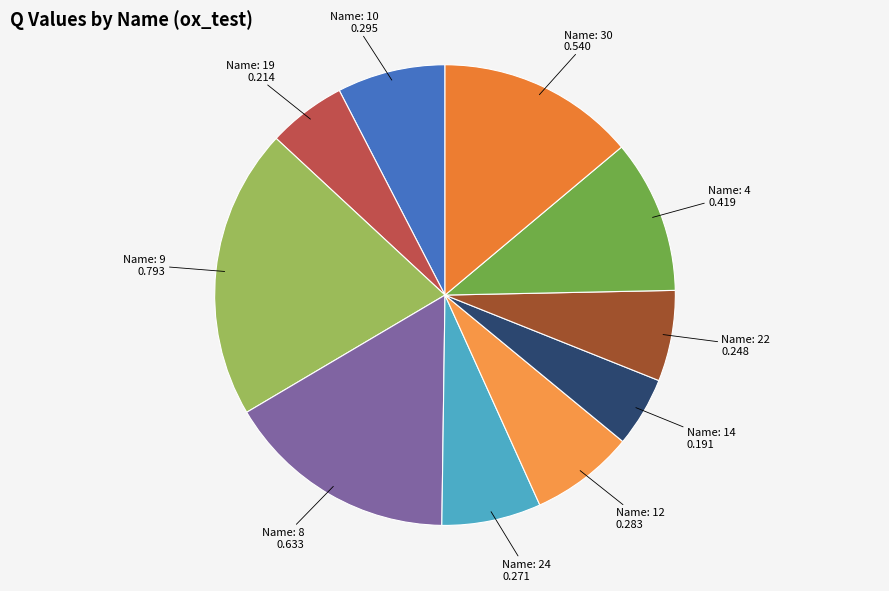

How many segments does this pie chart have?

10